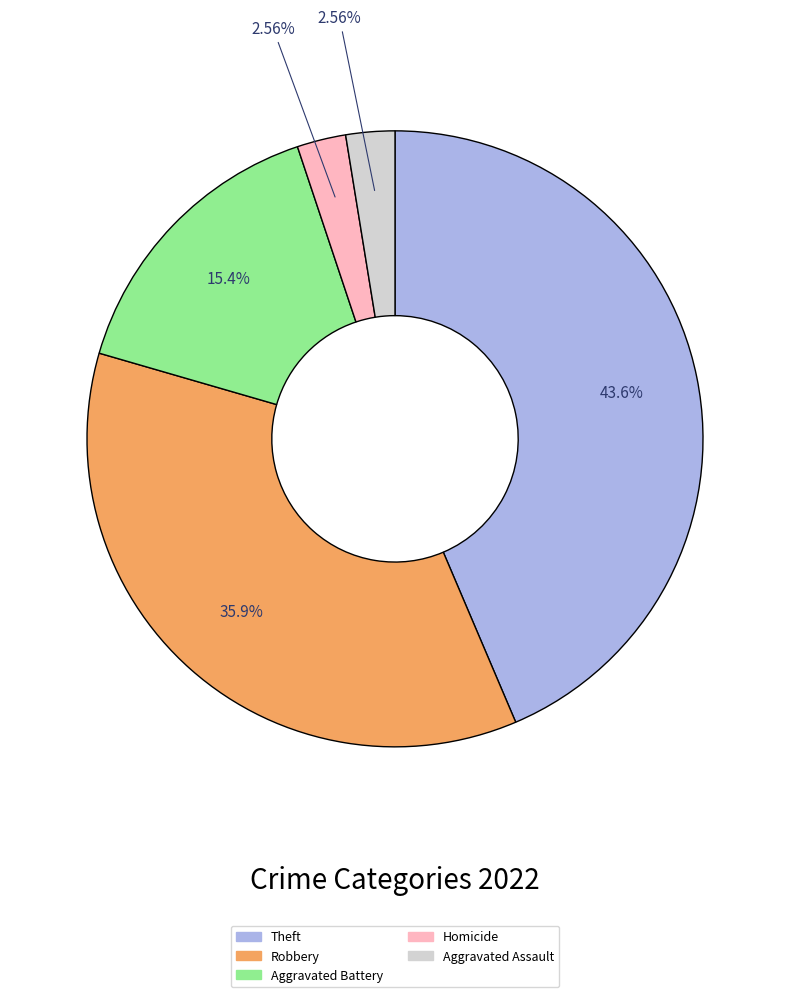

Does any single category account for the majority?

No